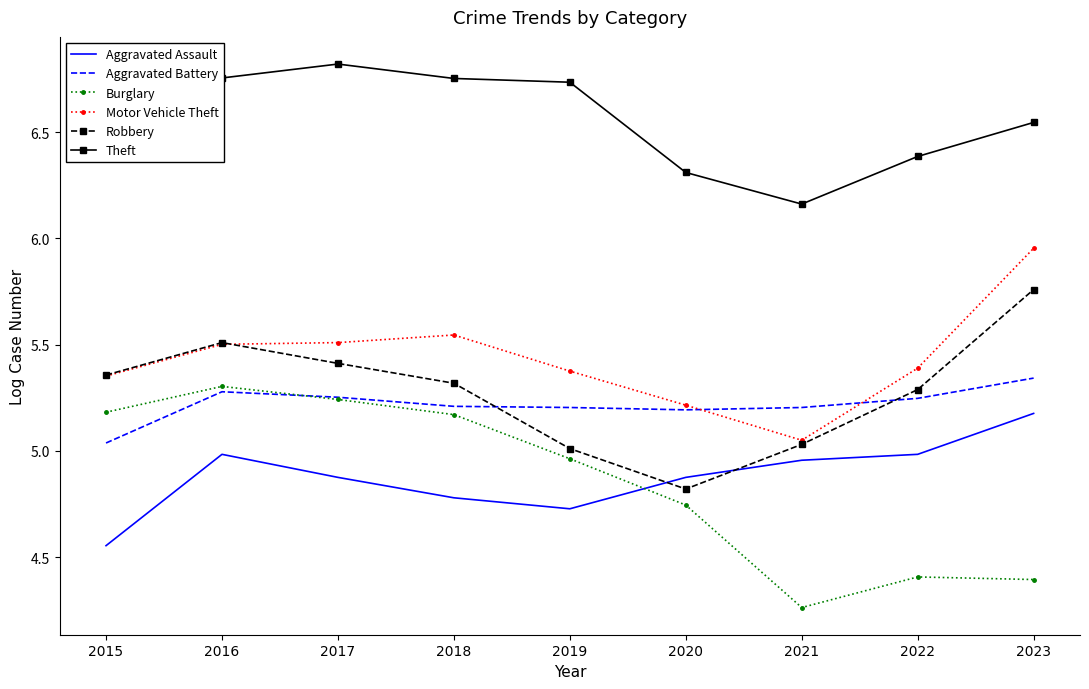

True or false: Theft and Motor Vehicle Theft cross at least once.

False